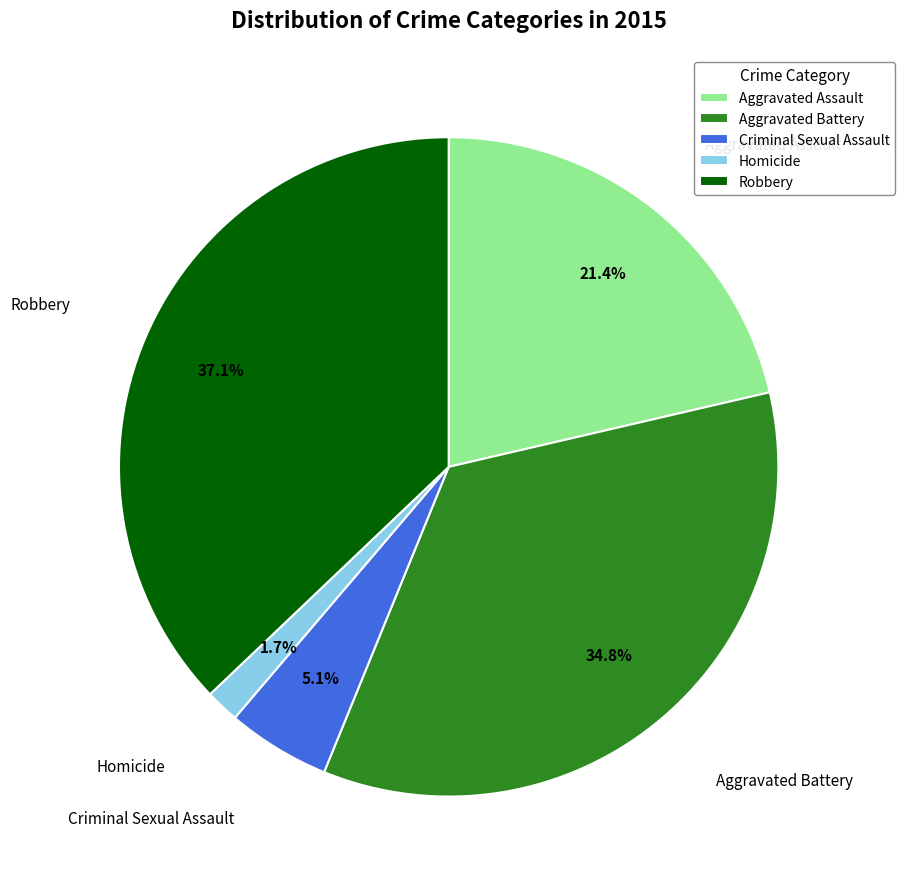

To the nearest percent, what is the combined percentage of Homicide and Robbery?

39%